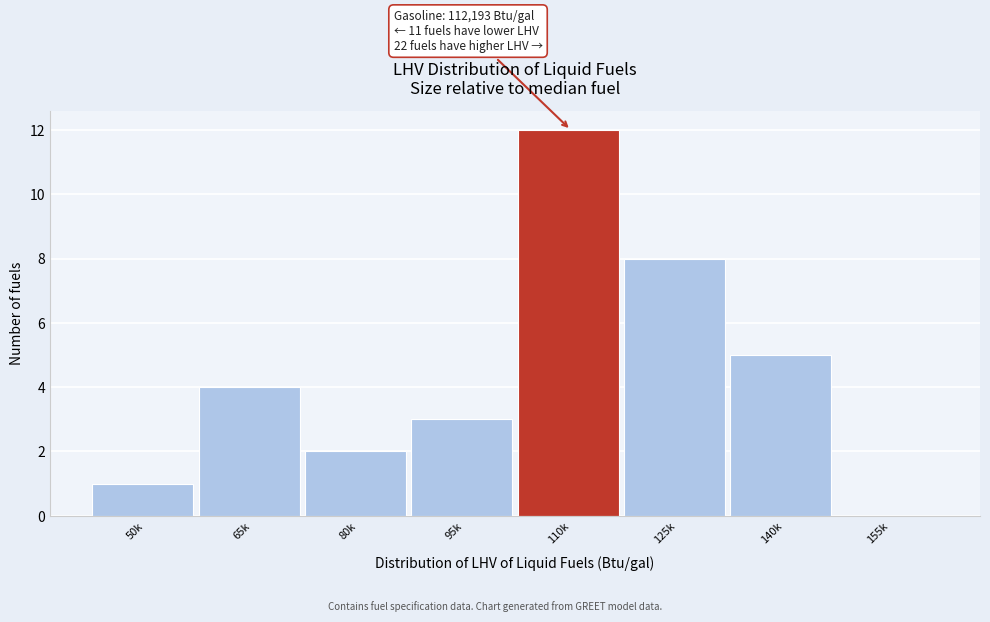

Reading left to right, list all the values displayed in this chart.

50k=1	65k=4	80k=2	95k=3	110k=12	125k=8	140k=5	155k=0